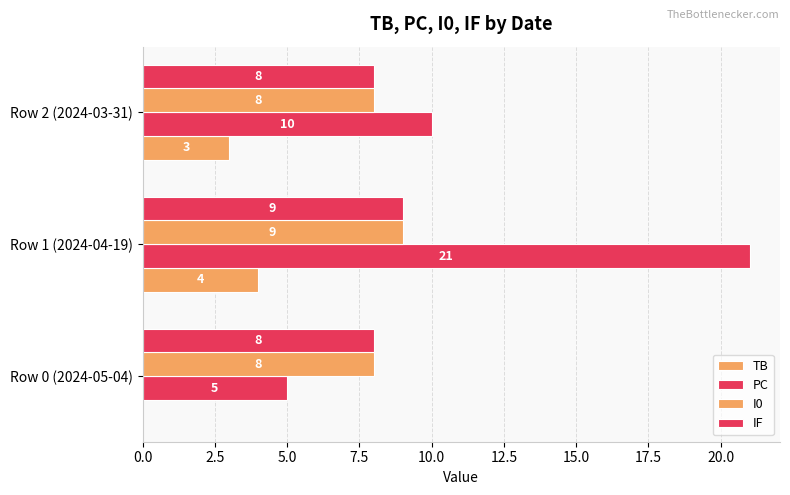

What position from the left is Row 2 (2024-03-31)?

3